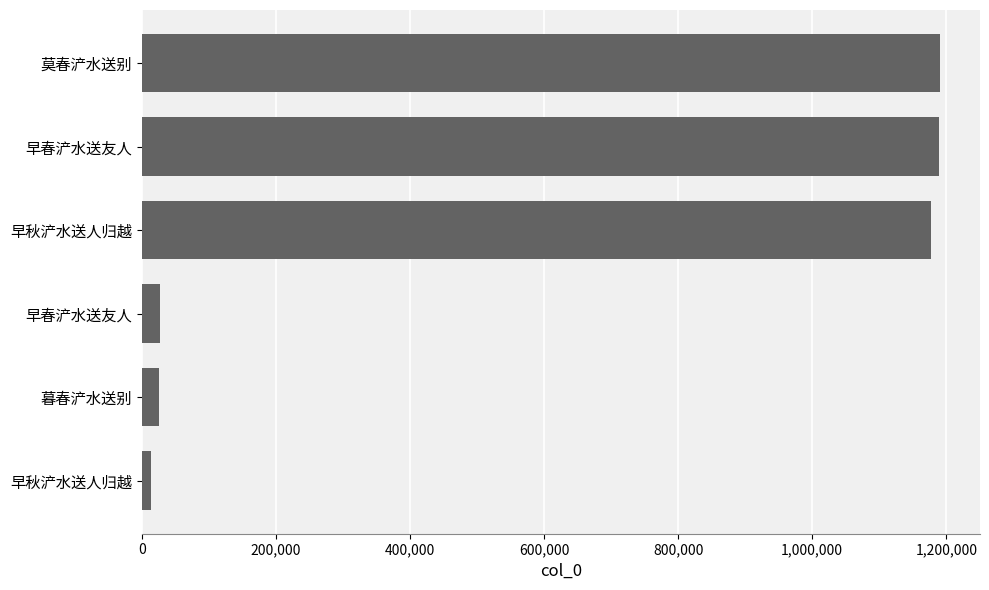

How many bars are there in total?

6